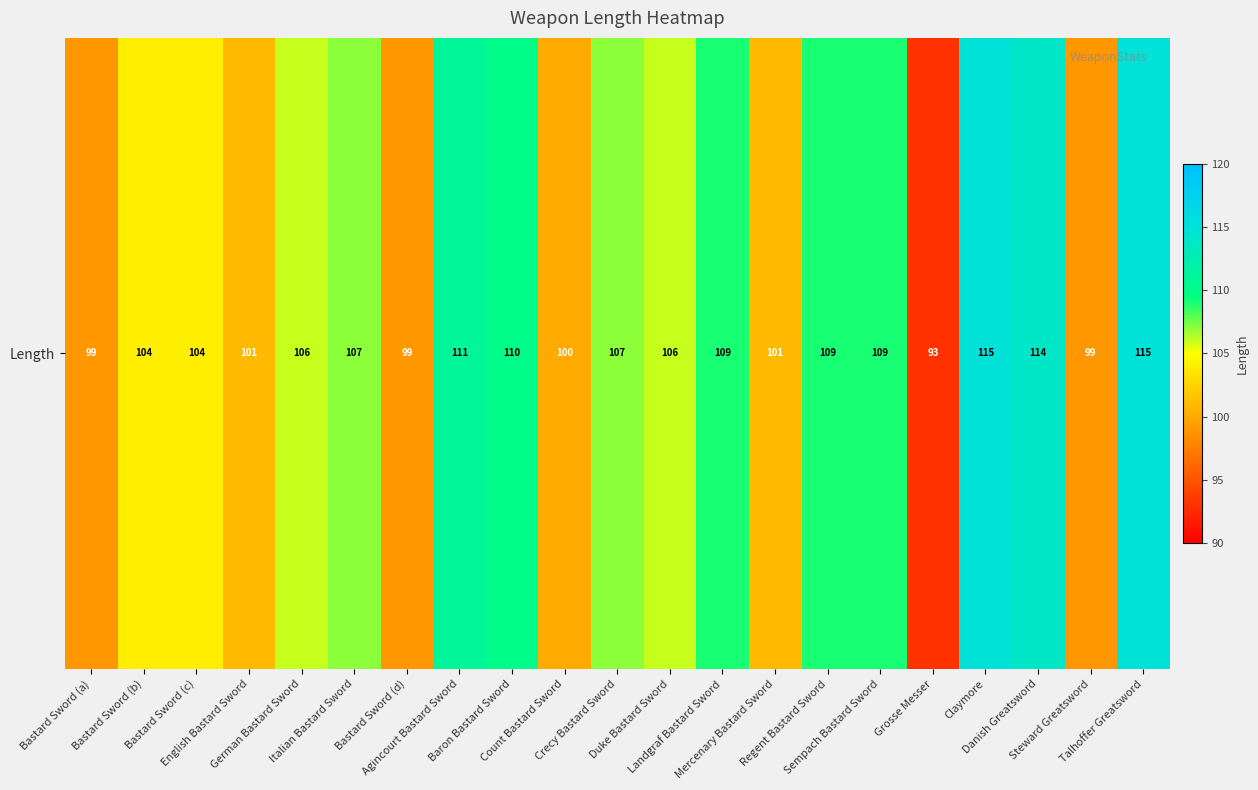

Read the value at Agincourt Bastard Sword, to the nearest 10.

110